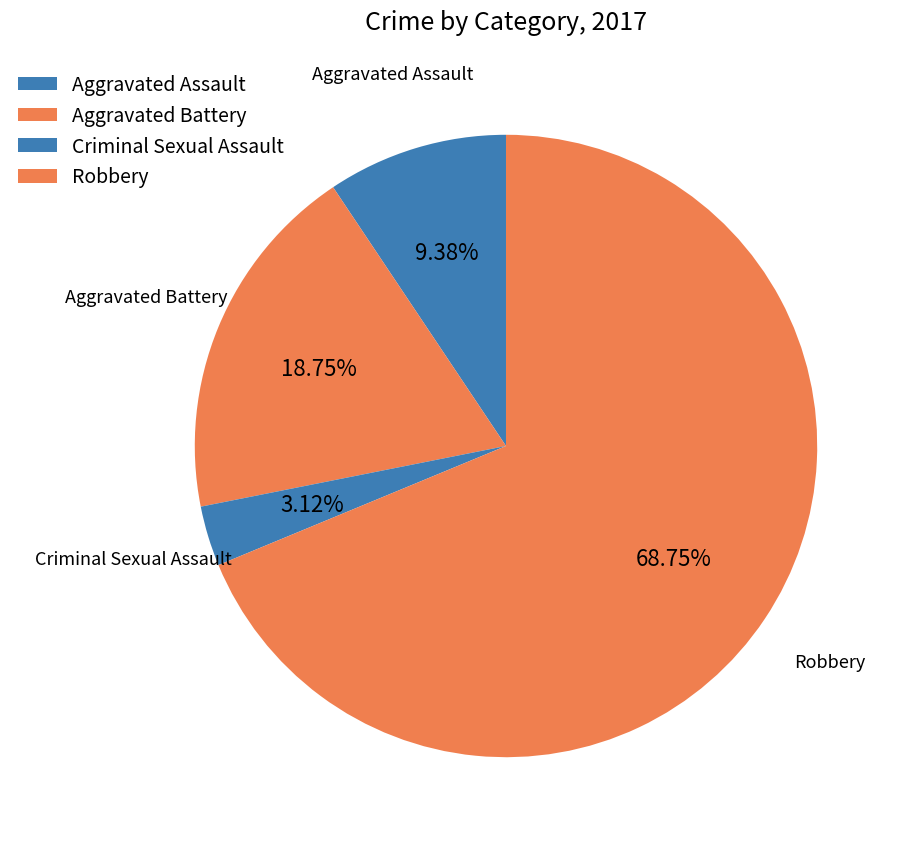

How many segments does this pie chart have?

4